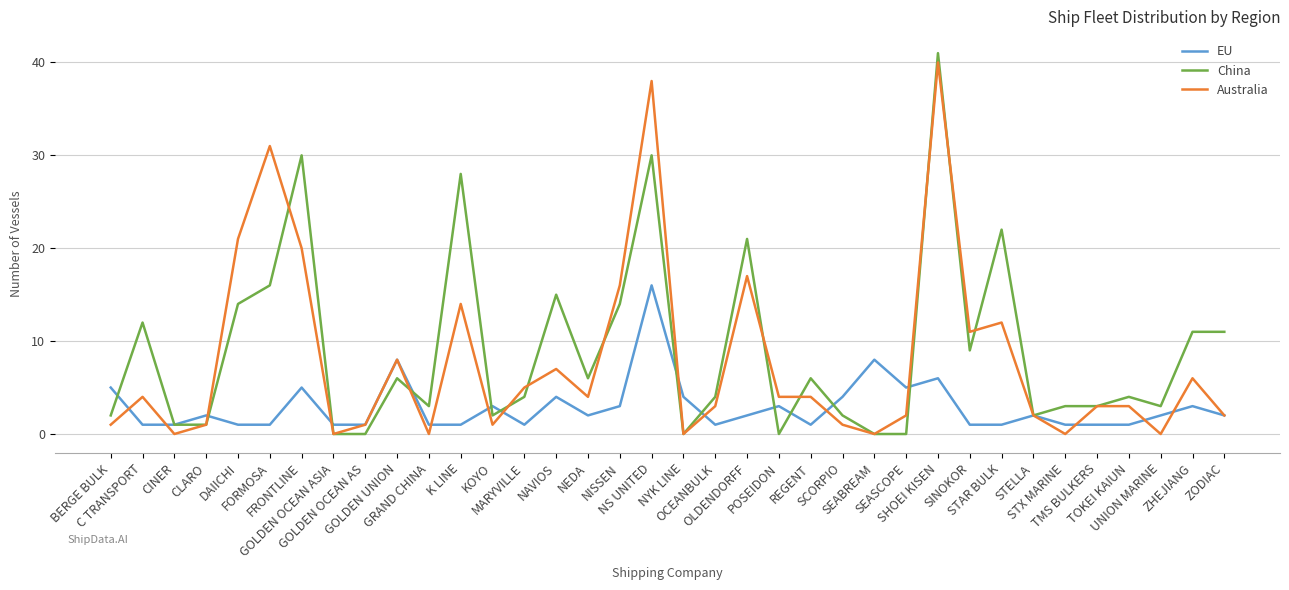

True or false: China has more than 2 points higher than both neighbors.

True